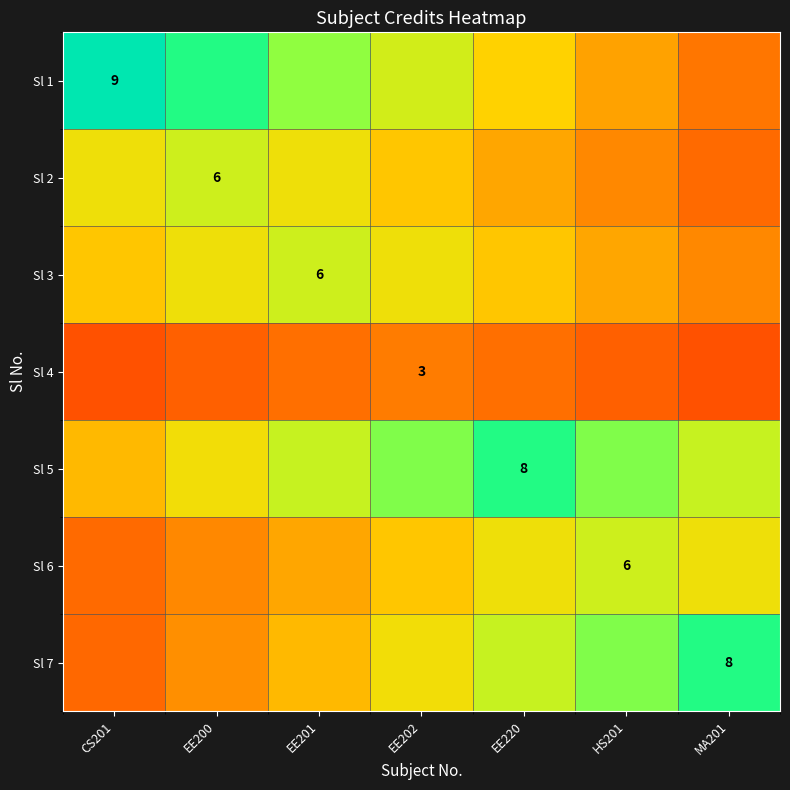

The Sl 6 series shows 4.6 at EE202. True or false?

True